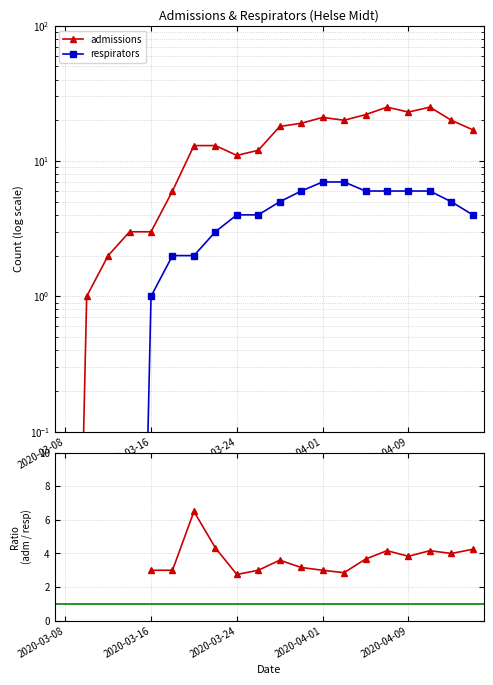

How many values in the respirators series exceed 4?

9